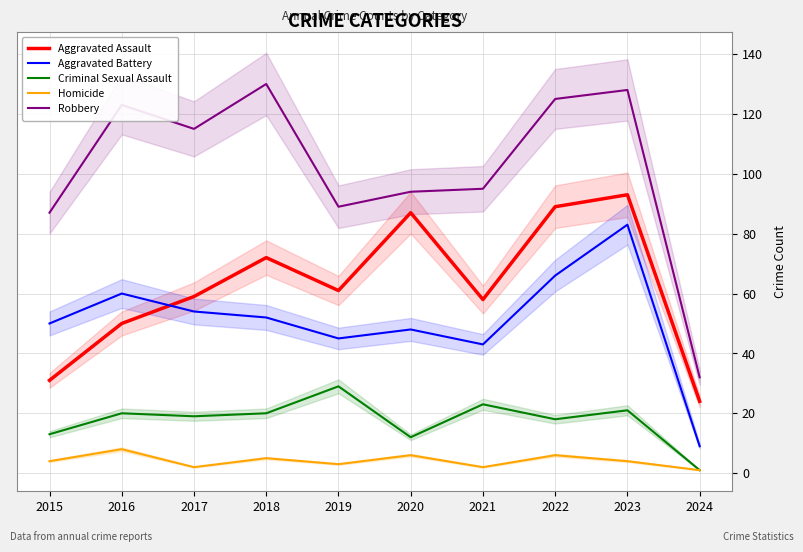

Is it true that Robbery equals 57 at 2024?

False